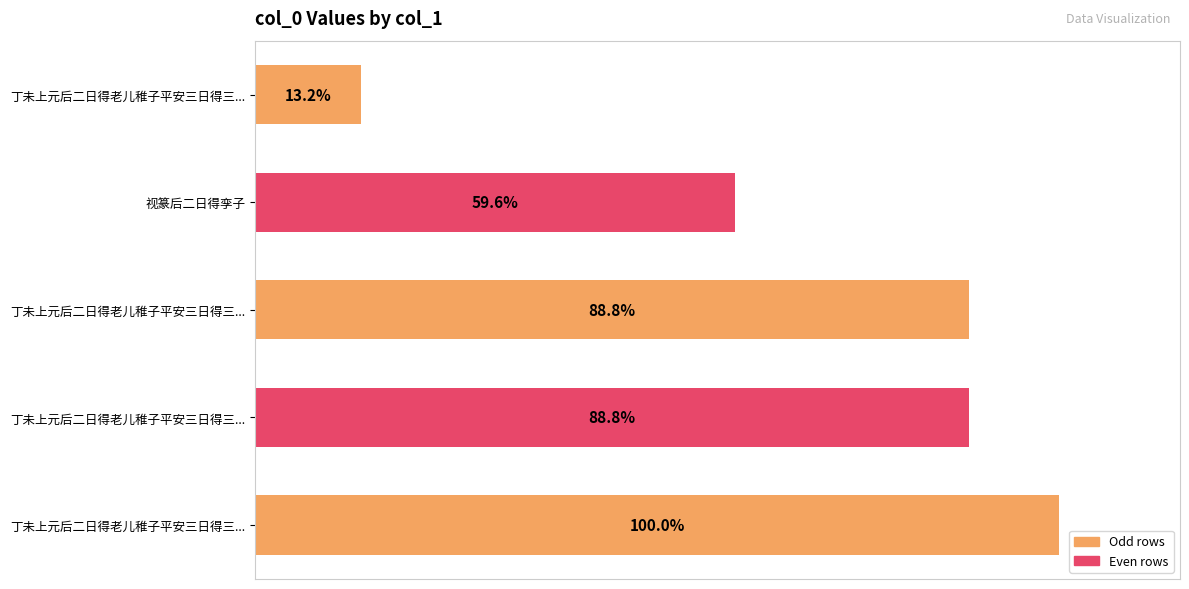

How many values exceed 1001466?

2